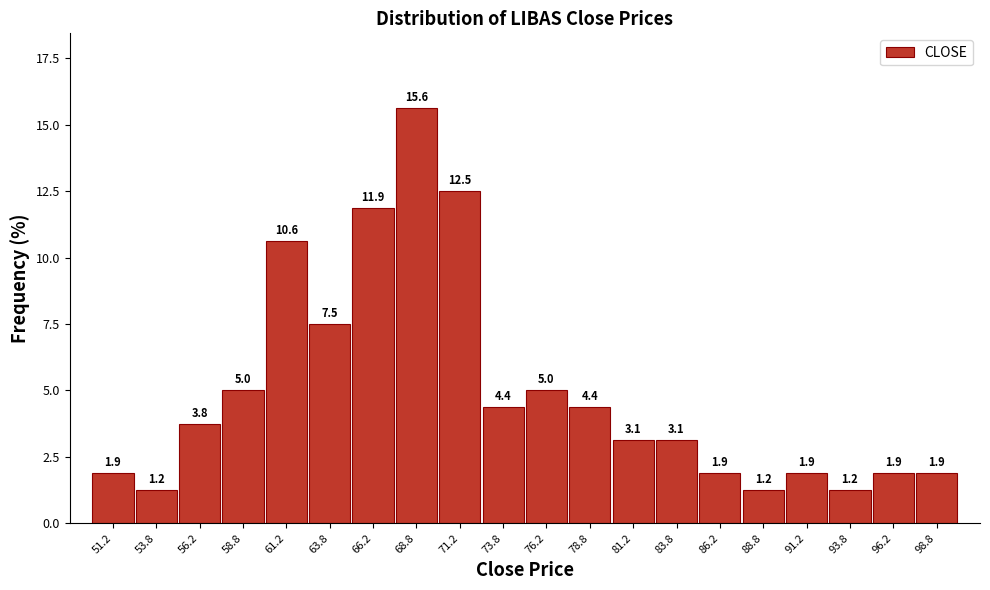

Which range on the x-axis has the tallest bar?

67.5 to 70.0